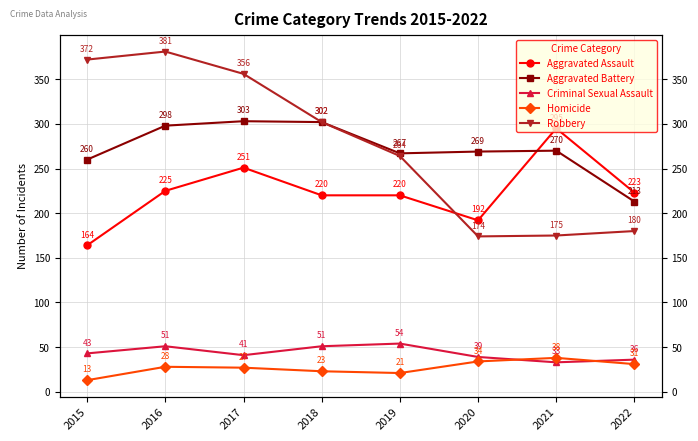

True or false: Homicide has more than 1 points higher than both neighbors.

True